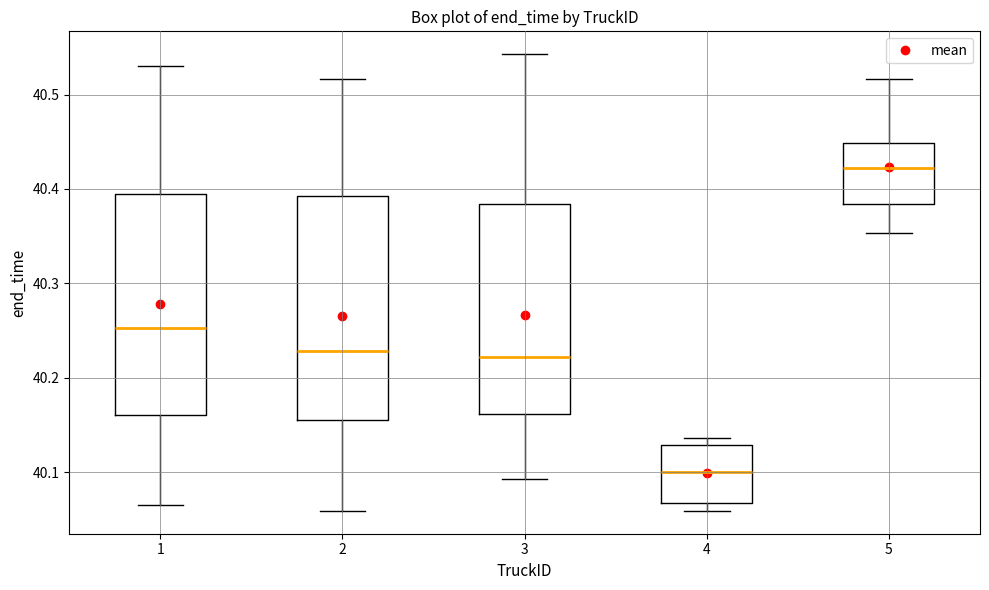

Reading left to right, transcribe this box plot: for each box, give where its median line is, the range the box spans, and where its two whiskers end, as read against the y-axis. The values are not printed on the chart, so give them approximately, as read against the axis.

1: median 40.25, box 40.16 to 40.39, whiskers 40.07 to 40.53
2: median 40.23, box 40.15 to 40.39, whiskers 40.06 to 40.52
3: median 40.22, box 40.16 to 40.38, whiskers 40.09 to 40.54
4: median 40.10, box 40.07 to 40.13, whiskers 40.06 to 40.14
5: median 40.42, box 40.38 to 40.45, whiskers 40.35 to 40.52